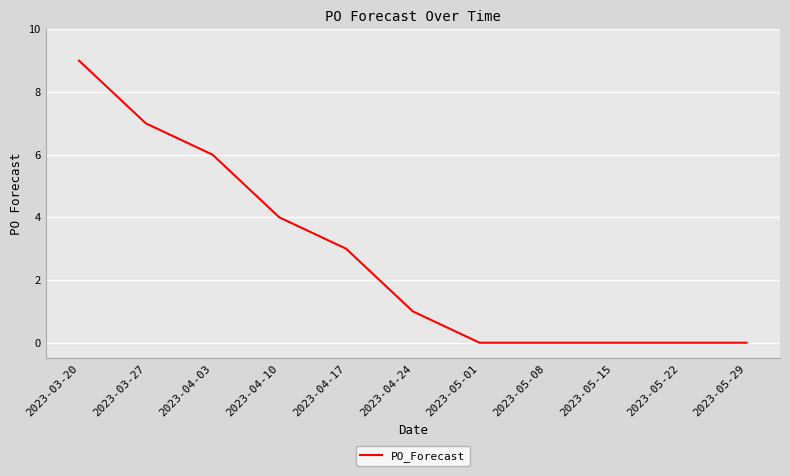

Count the number of data series in this chart.

1